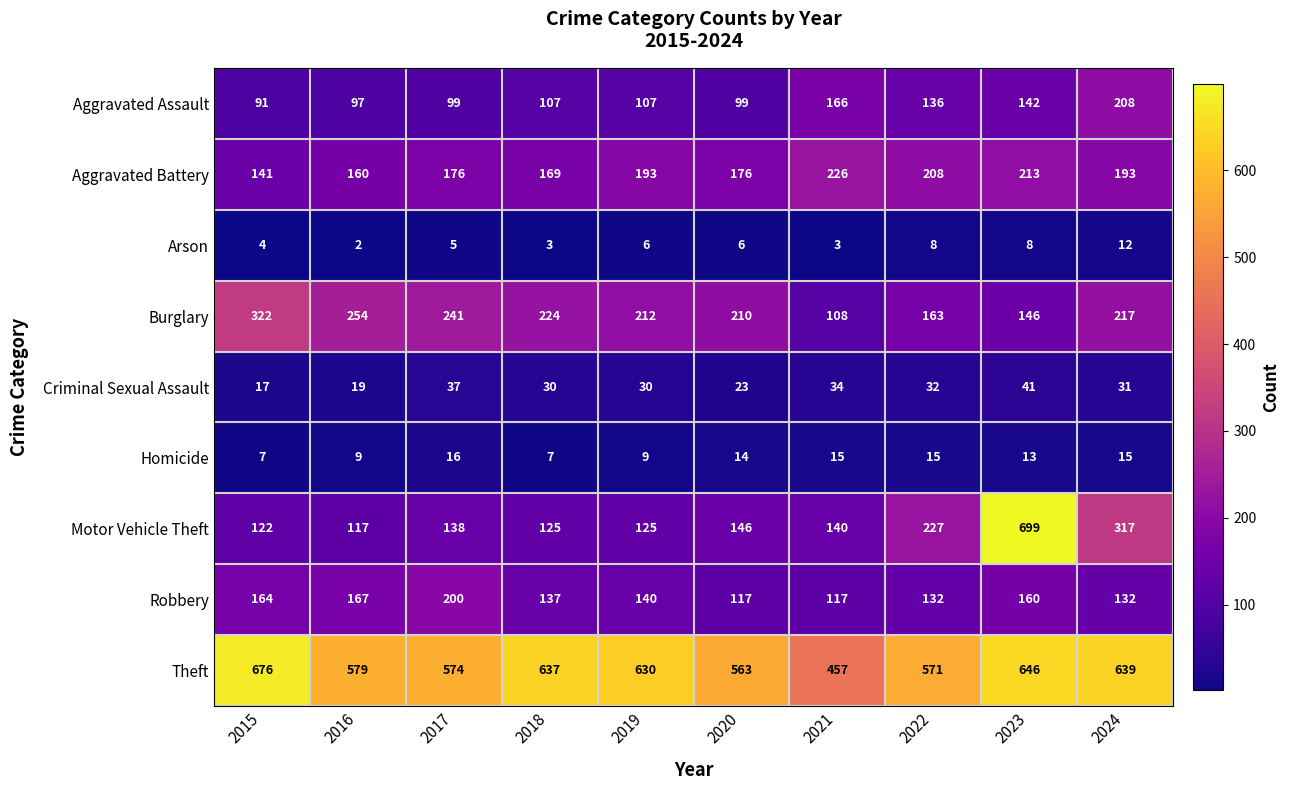

What is the sum of the Criminal Sexual Assault values at 2016 and 2022?

51